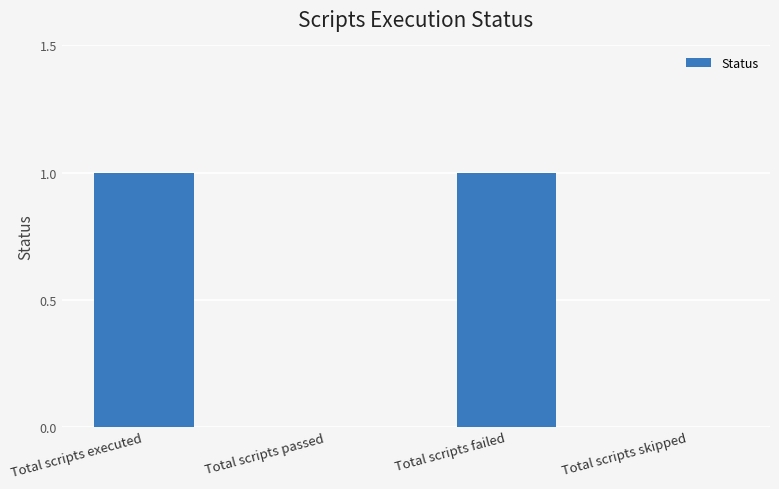

The value at Total scripts skipped is 0. True or false?

True